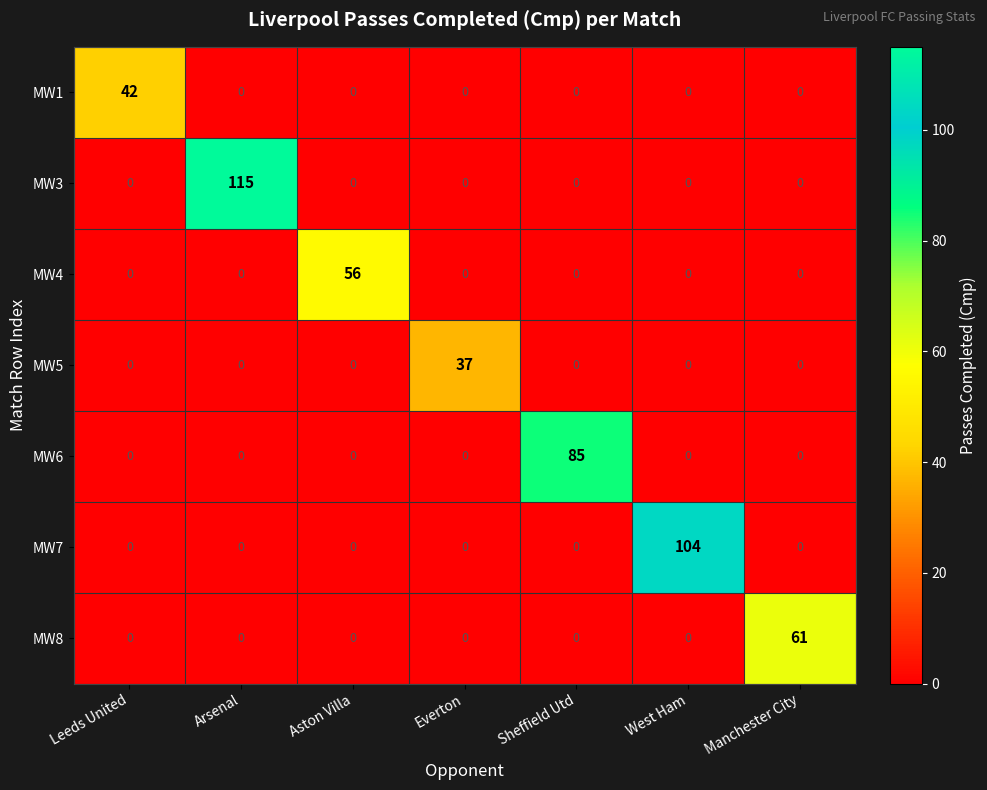

At which category is the sum across all series the highest?

Arsenal